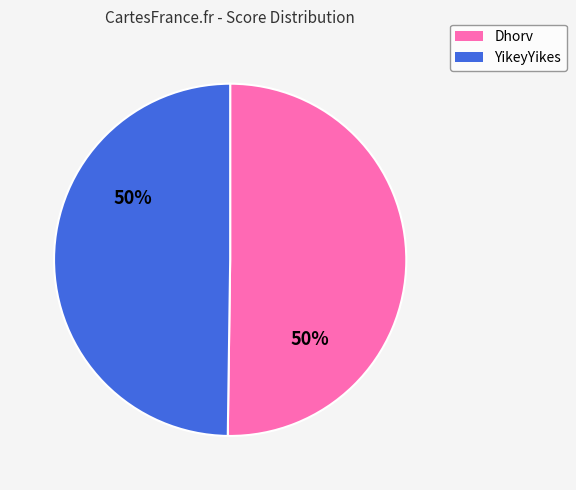

To the nearest percent, what portion does Dhorv represent?

50%